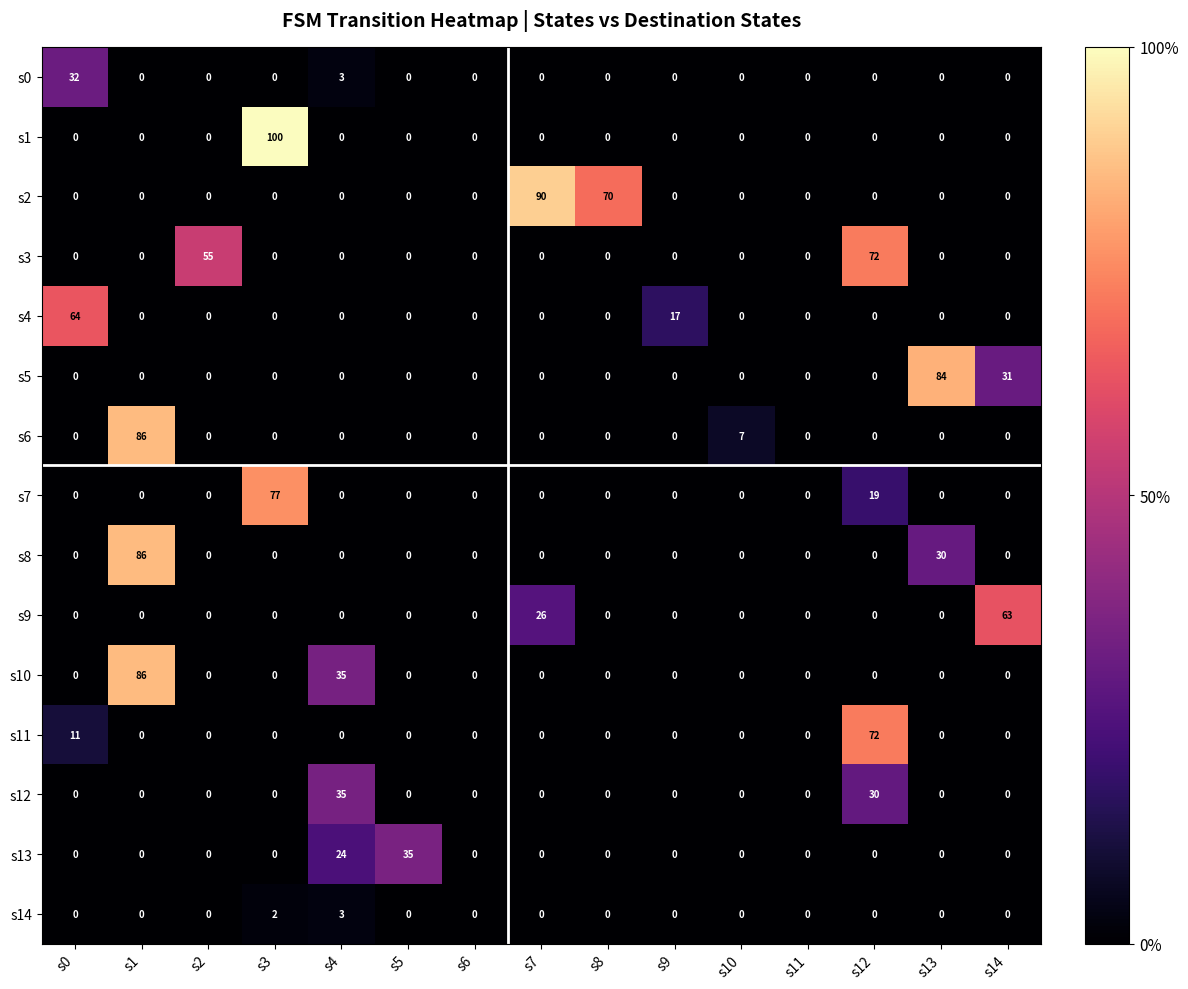

At which label is s5 closest to 42?

s14